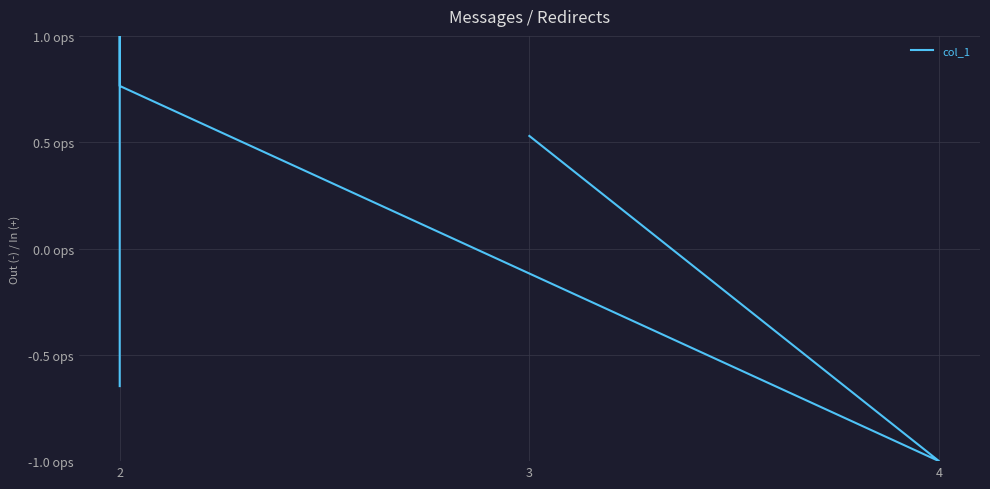

The chart shows a value of 0.9 at 3. True or false?

False